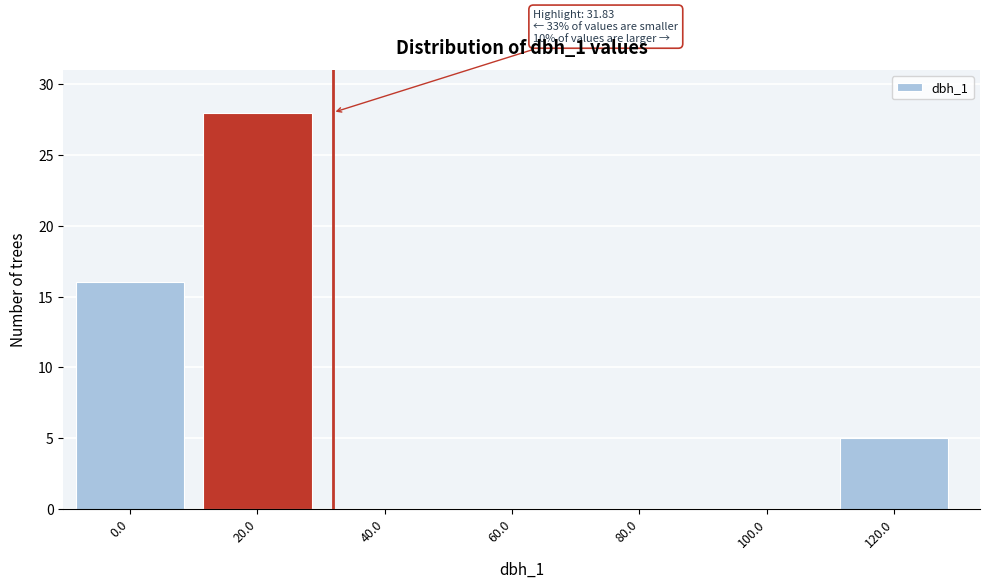

Reading left to right, transcribe all the data shown in this chart.

0.0=16	20.0=28	40.0=0	60.0=0	80.0=0	100.0=0	120.0=5